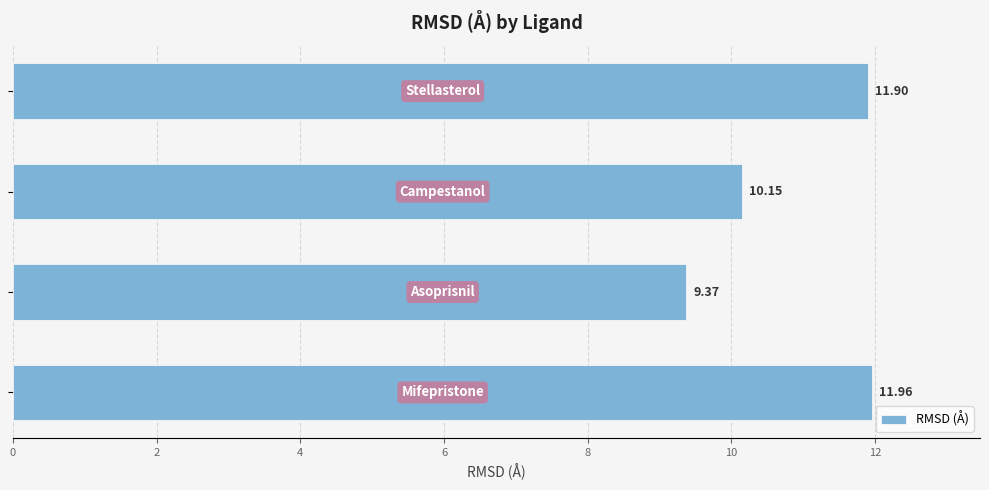

How many values exceed 11?

2